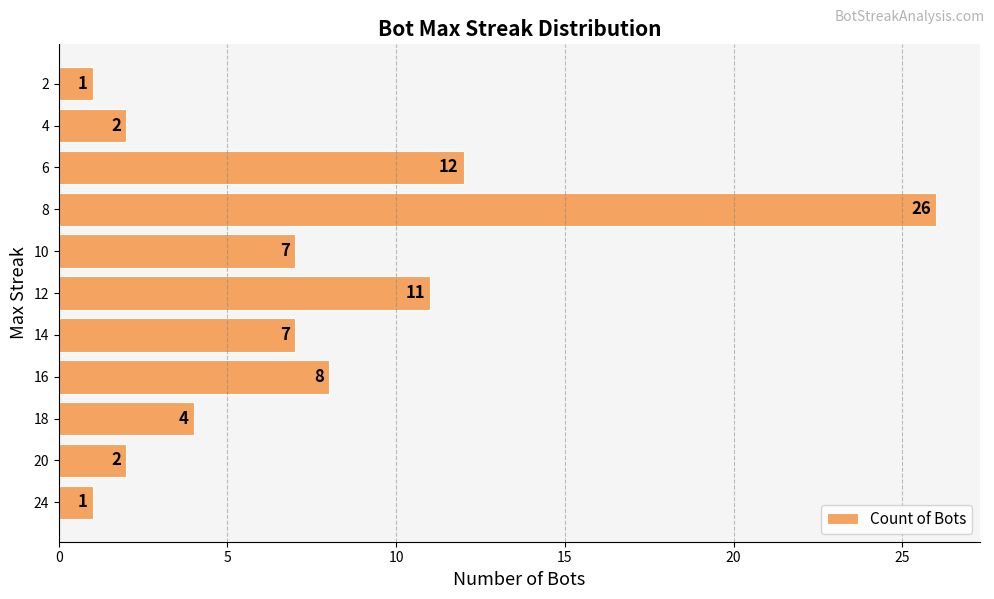

What is the smallest value displayed?

1